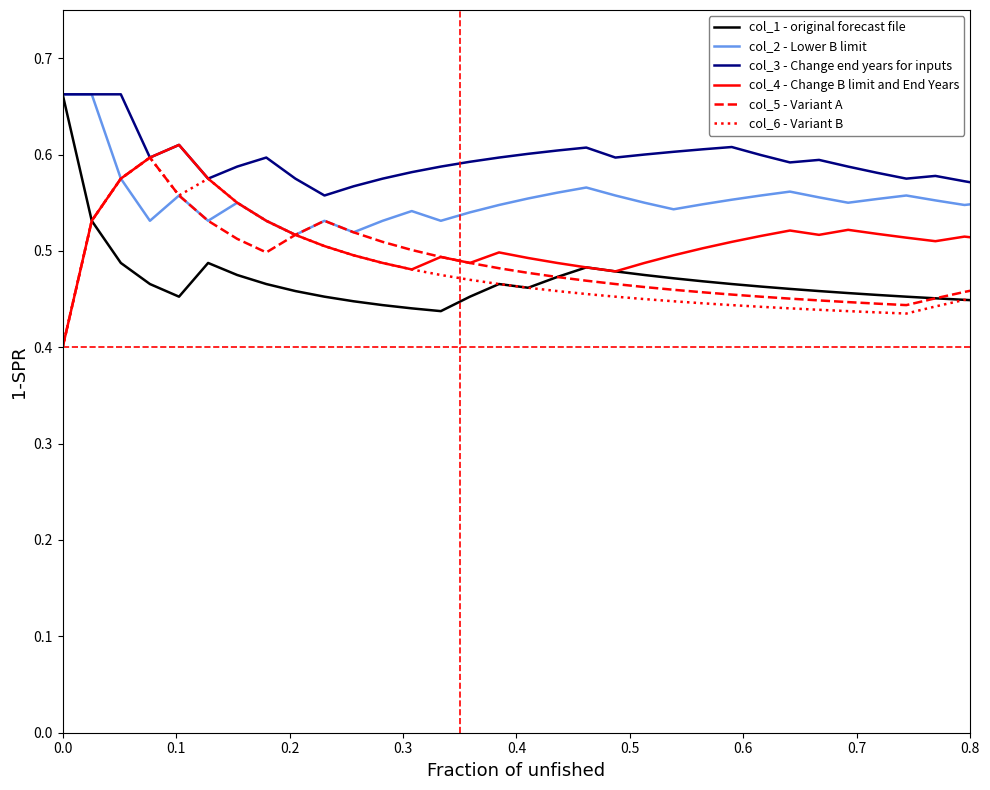

What are all the series names shown in the legend?

col_1 - original forecast file, col_2 - Lower B limit, col_3 - Change end years for inputs, col_4 - Change B limit and End Years, col_5 - Variant A, col_6 - Variant B